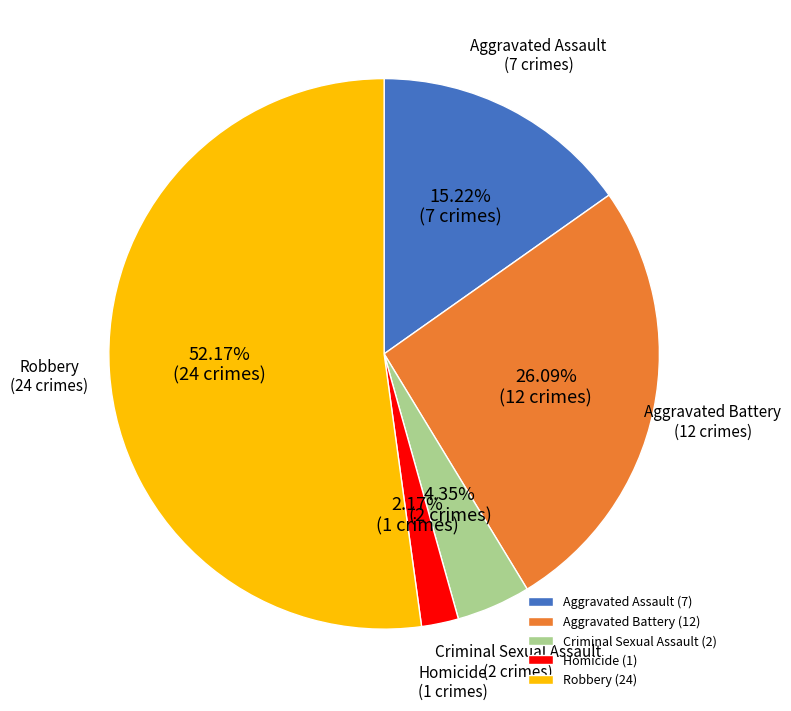

How many segments does this pie chart have?

5